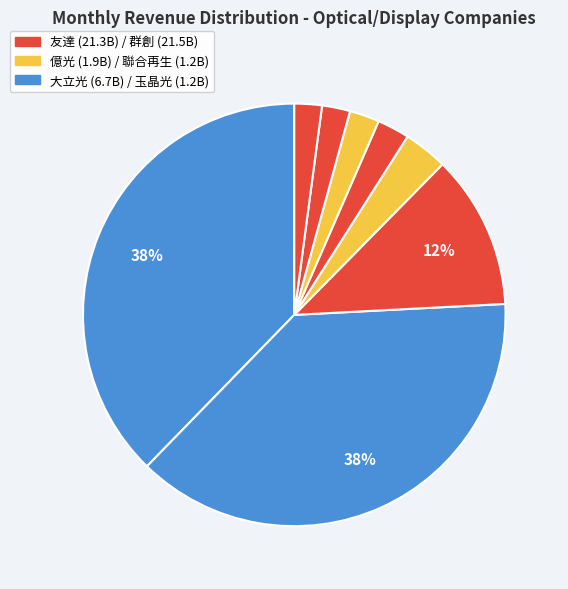

Count the number of slices in the pie.

8